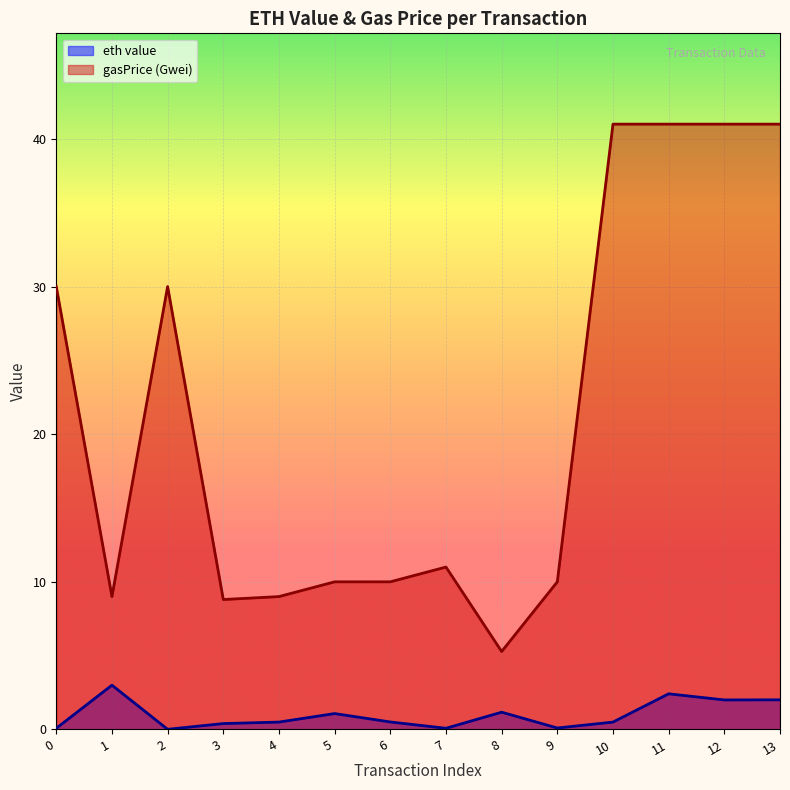

Which series has the largest range (max minus min)?

gasPrice (Gwei)